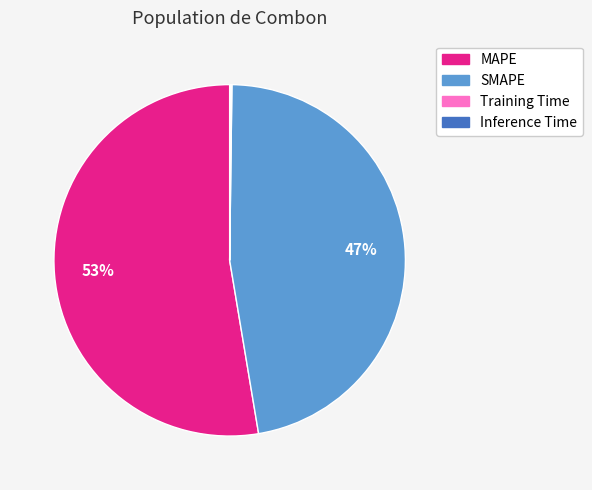

Is there any slice that represents more than half of the pie?

Yes